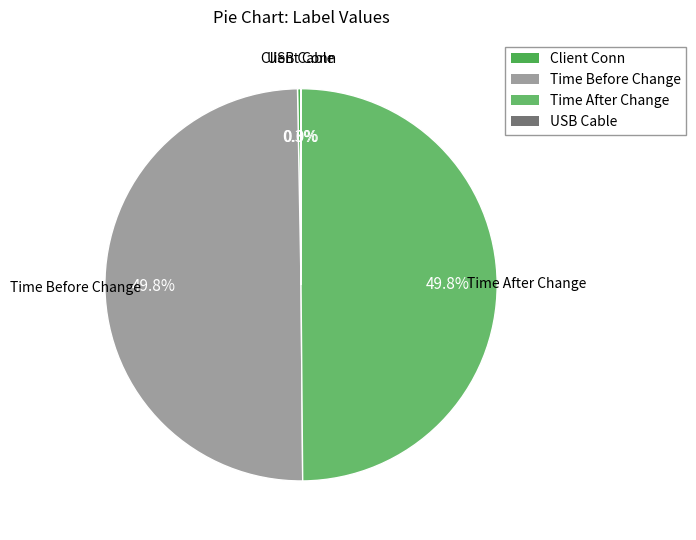

To the nearest percent, what is the difference between the largest and smallest slice percentages?

50%